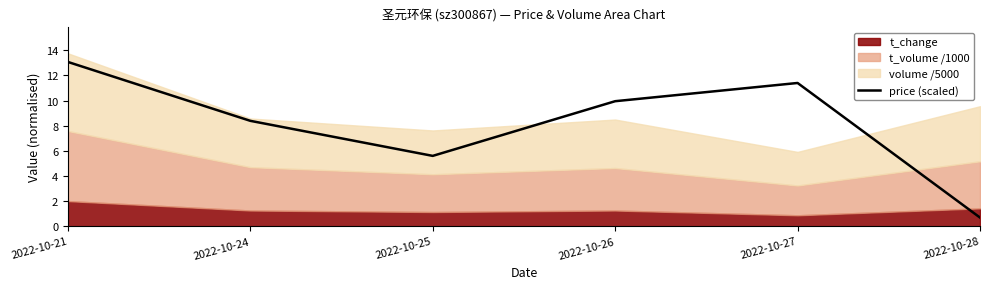

Count the number of values greater than 9.

3